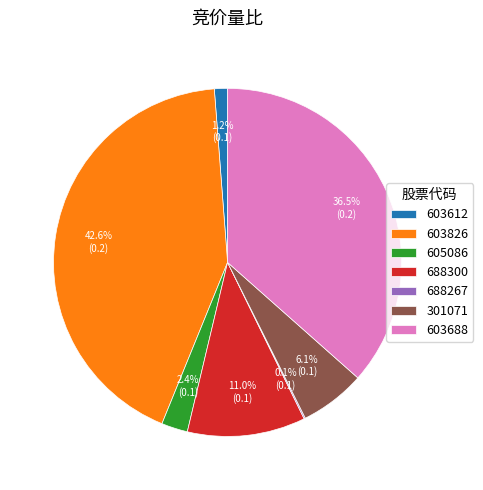

Is 605086 the majority of the pie?

No